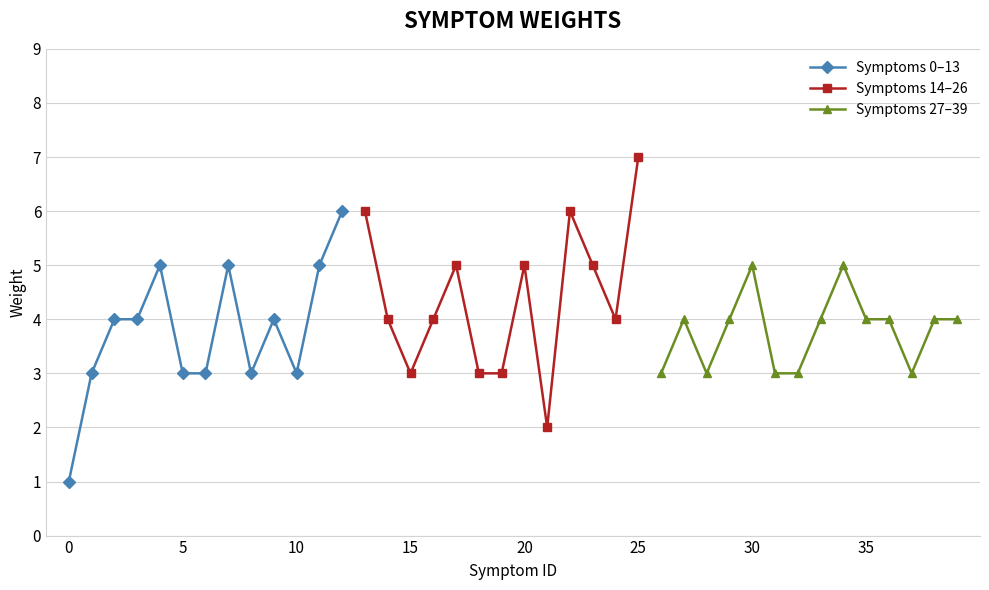

The value of Symptoms 0–13 at 10 is 3. True or false?

True